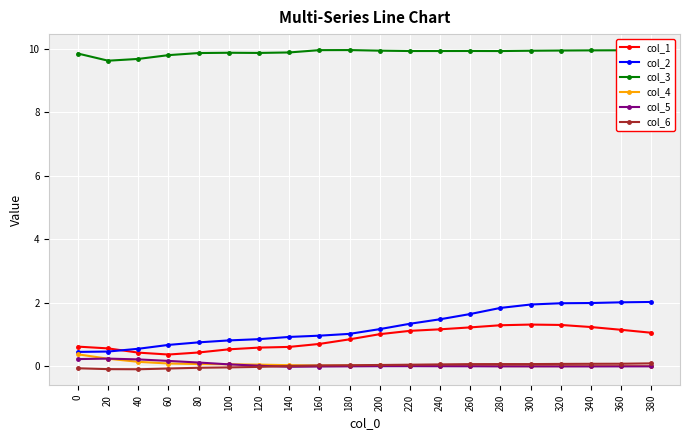

What is the greatest value displayed?

10.0